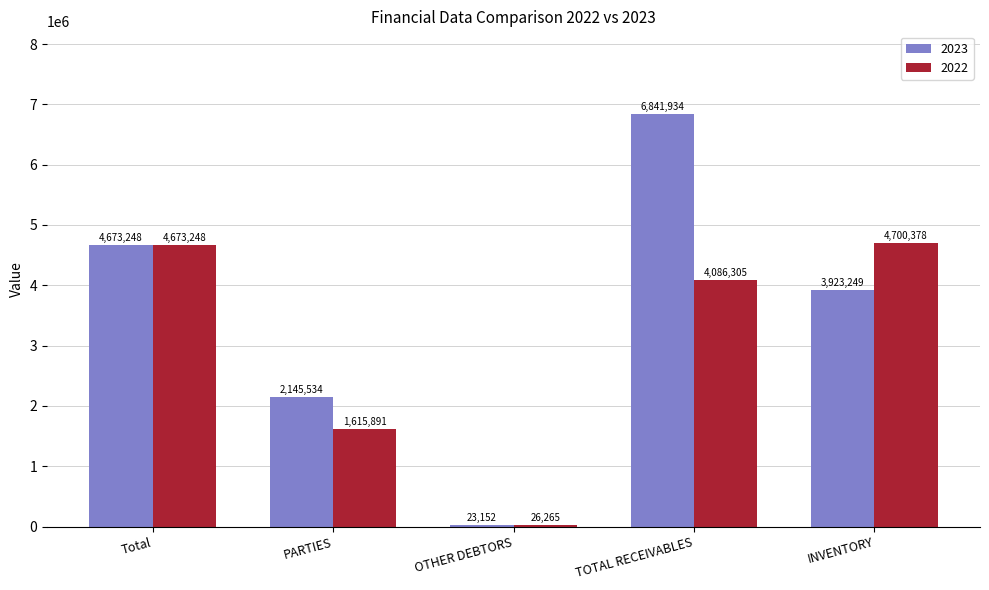

What is the highest value of the 2023 series?

6841934